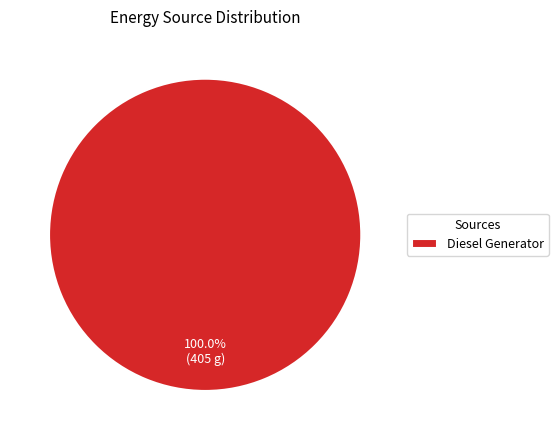

How many segments does this pie chart have?

1